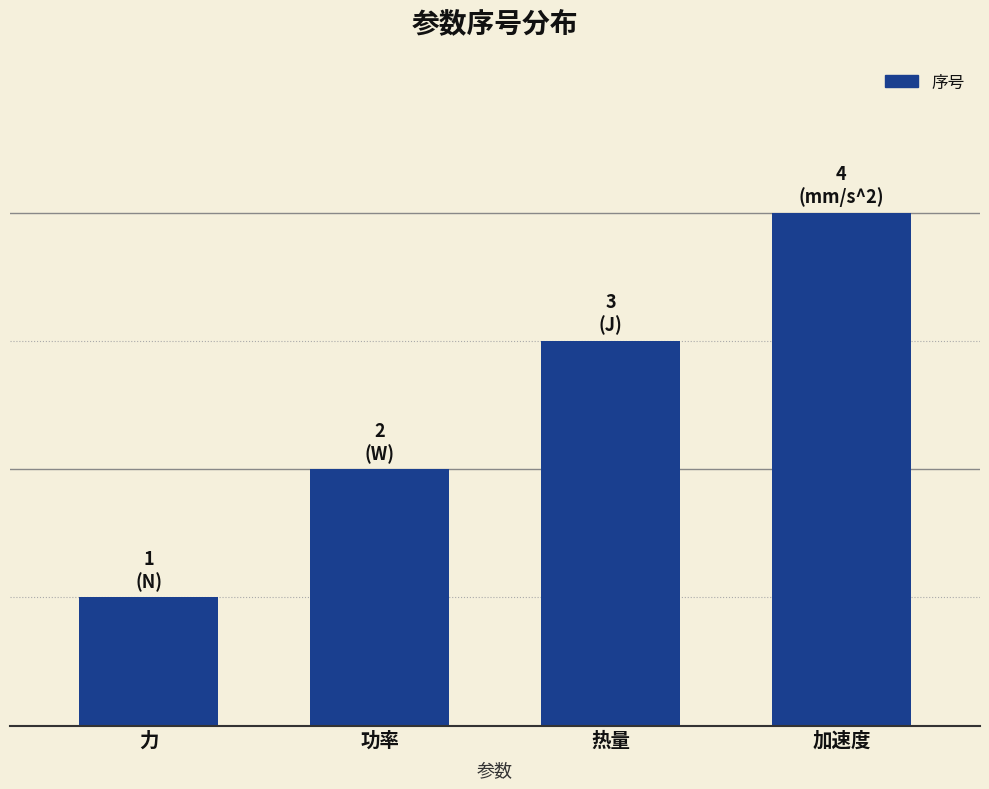

How many values are below 3?

2